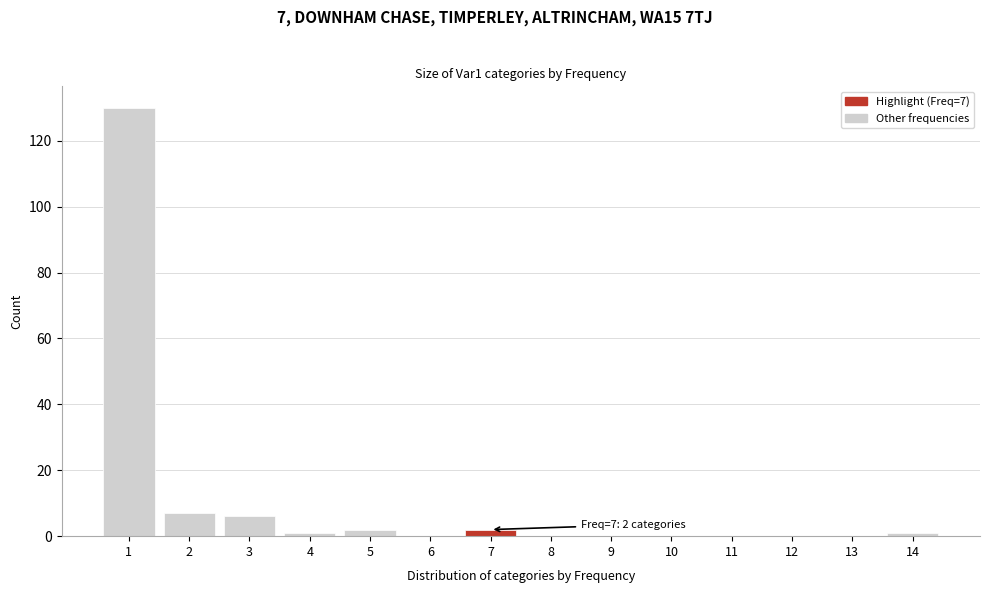

Reading right to left, what are all the values shown in this chart?

14=1	13=0	12=0	11=0	10=0	9=0	8=0	7=2	6=0	5=2	4=1	3=6	2=7	1=130